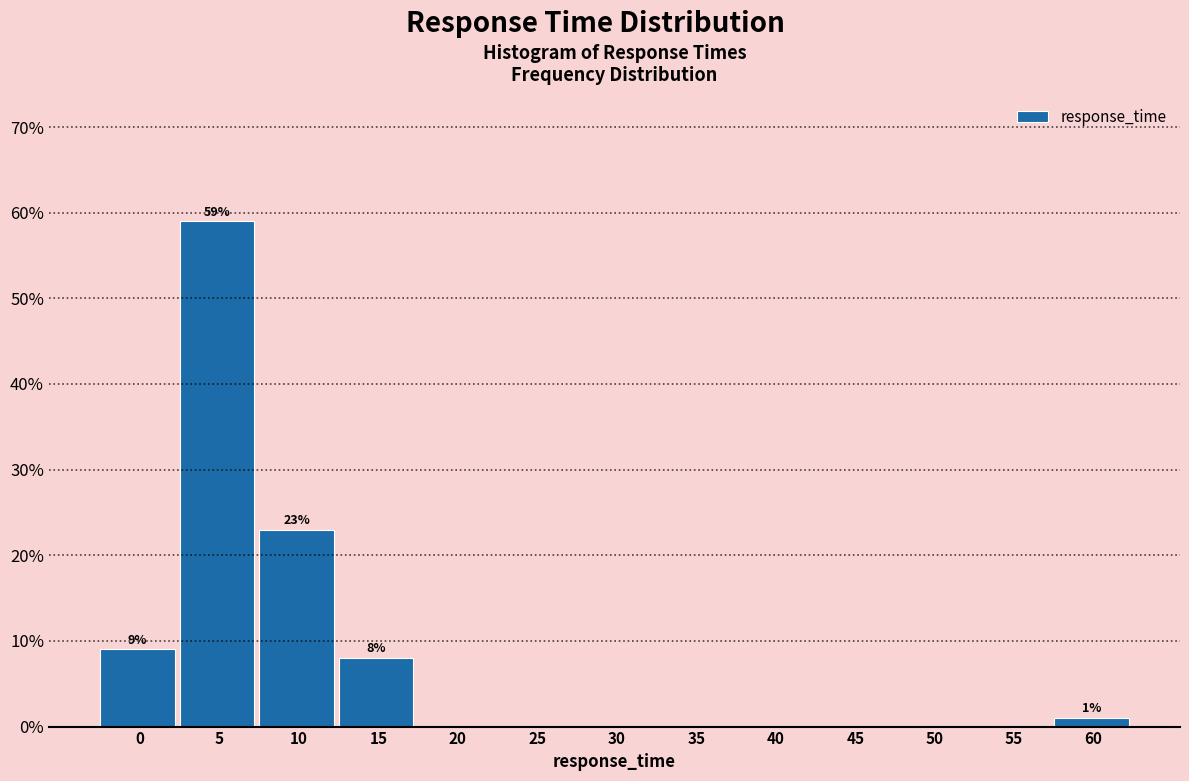

Reading right to left, what are all the values shown in this chart?

60=1	55=0	50=0	45=0	40=0	35=0	30=0	25=0	20=0	15=8	10=23	5=59	0=9